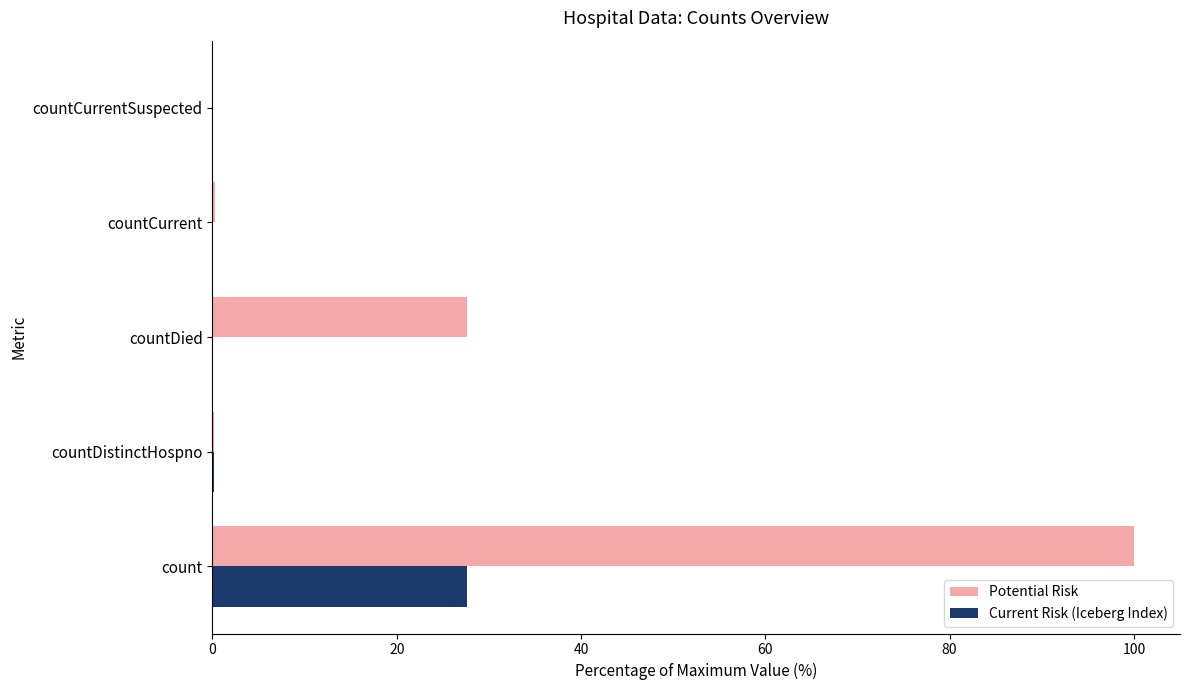

At which label is Potential Risk closest to 50?

countDied